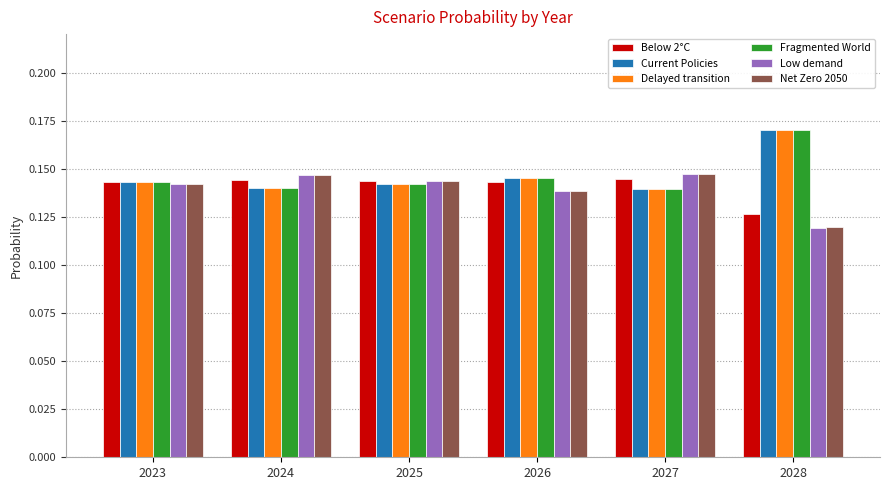

At which category does the chart reach its peak across all series?

2028